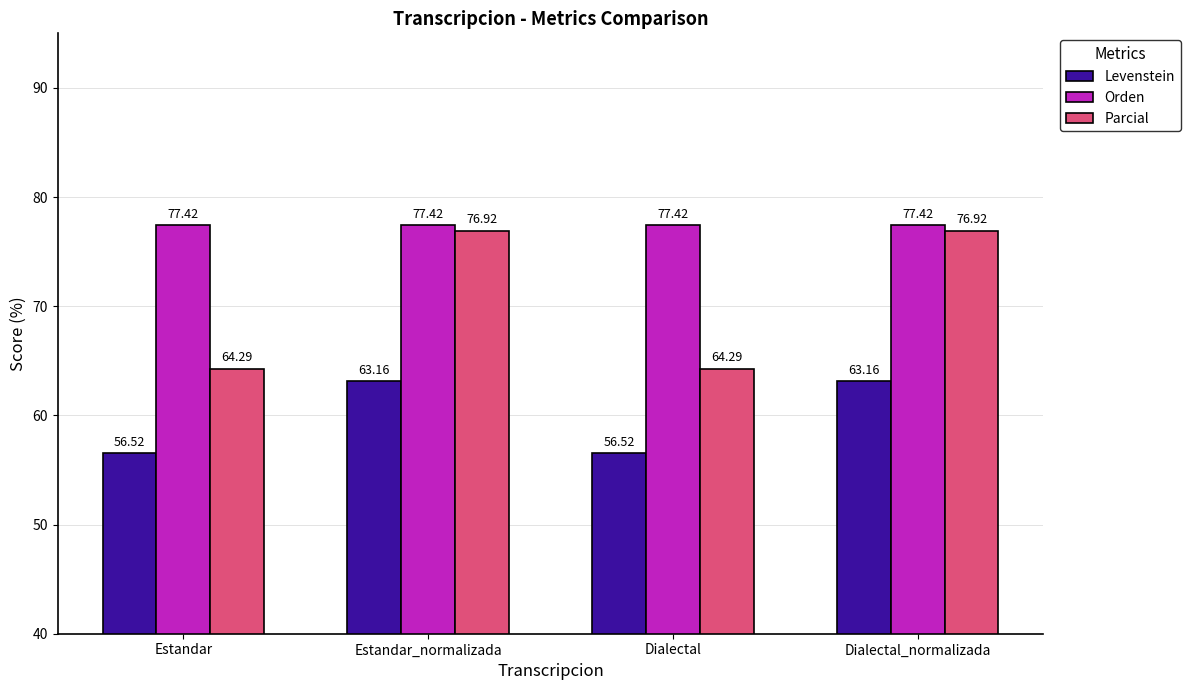

What position from the right is Estandar_normalizada?

3